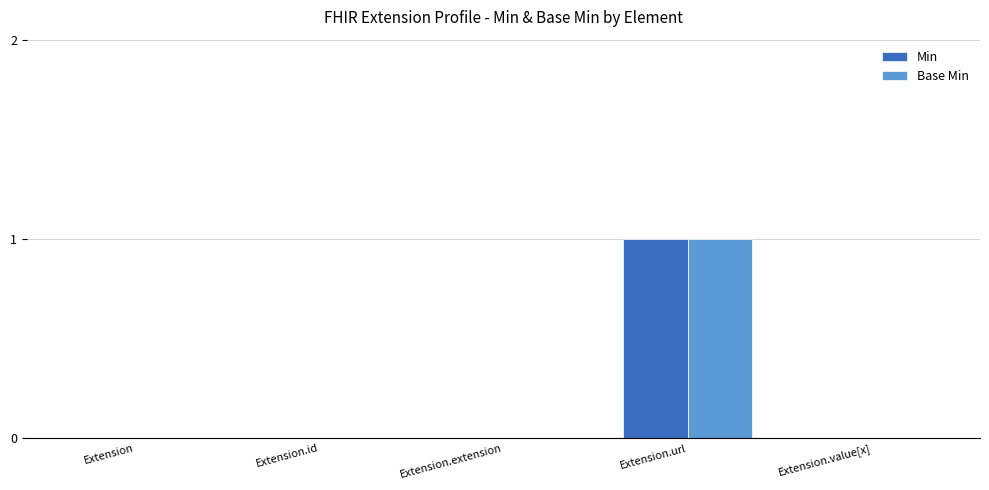

Is it true that Base Min equals 2 at Extension.url?

False